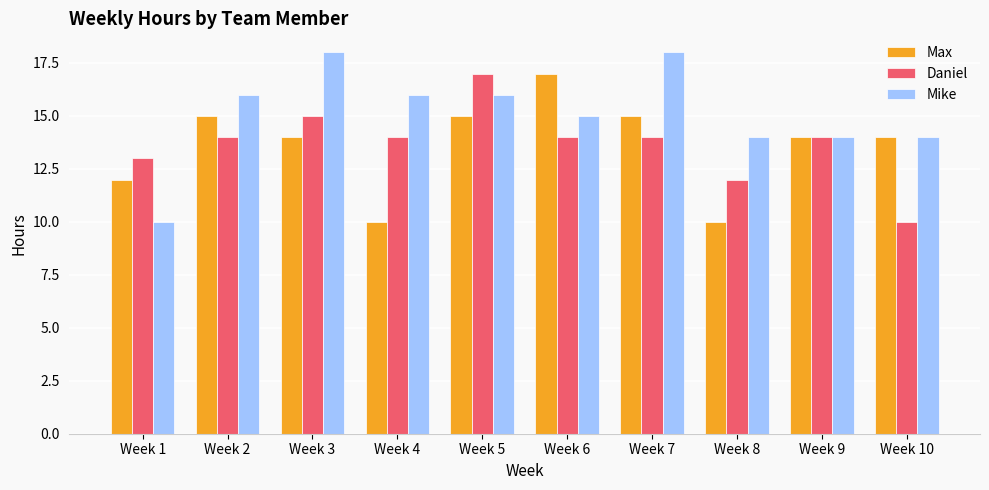

What is the value of the Max bar at the 3rd from the left?

14